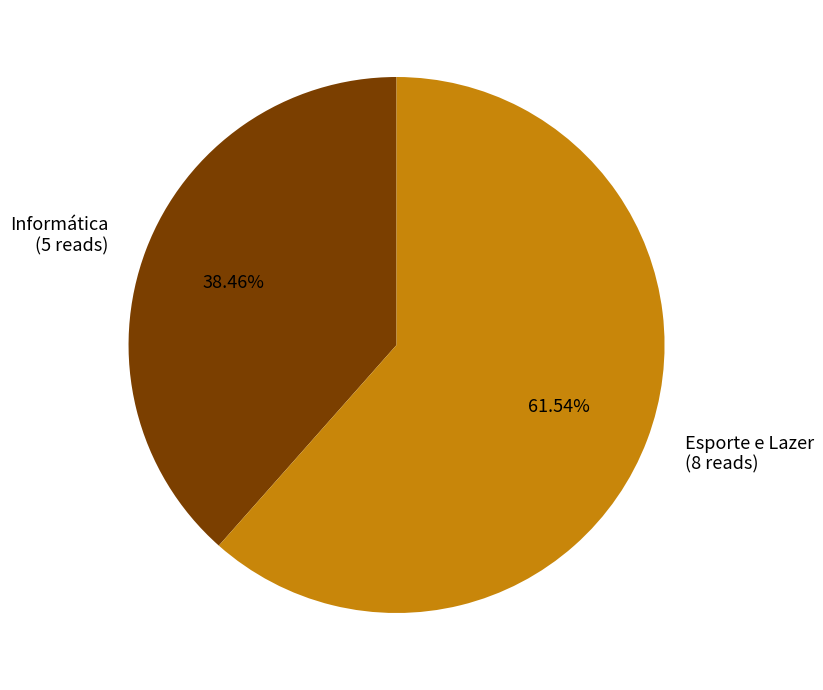

Is it true that Esporte e Lazer is 62% of the pie?

True